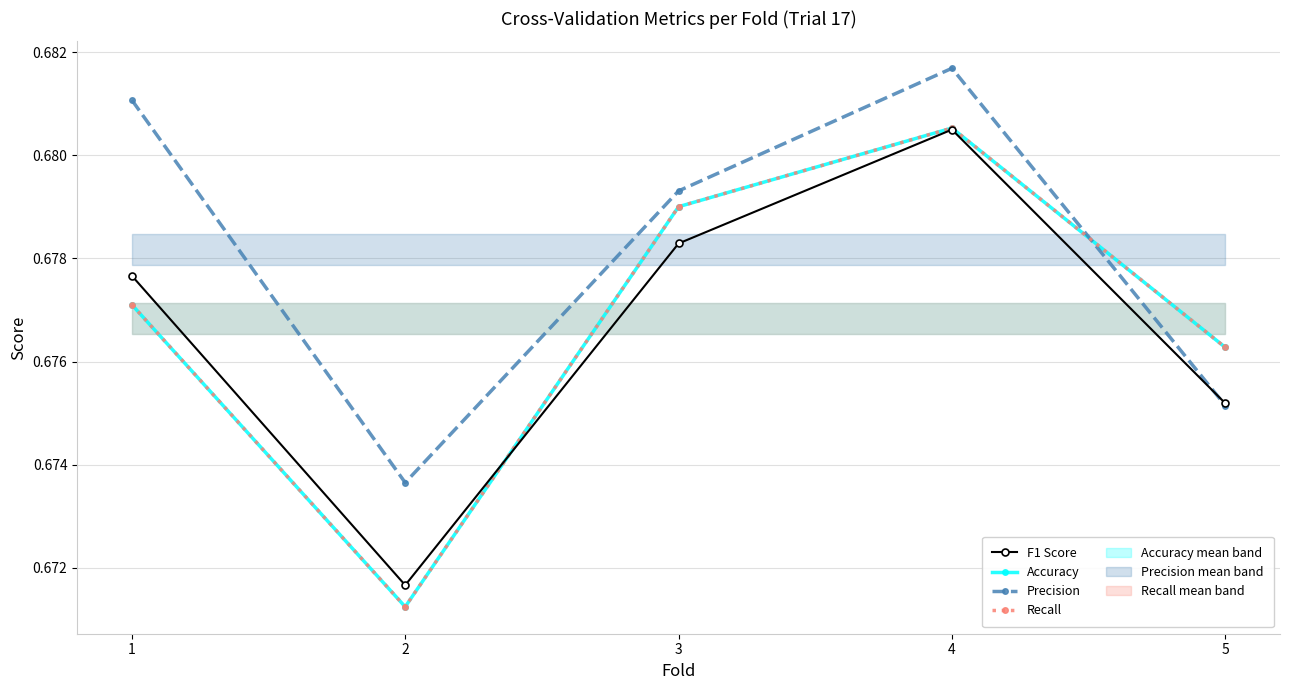

What is the value of the Accuracy point at the 5th from the left?

0.7